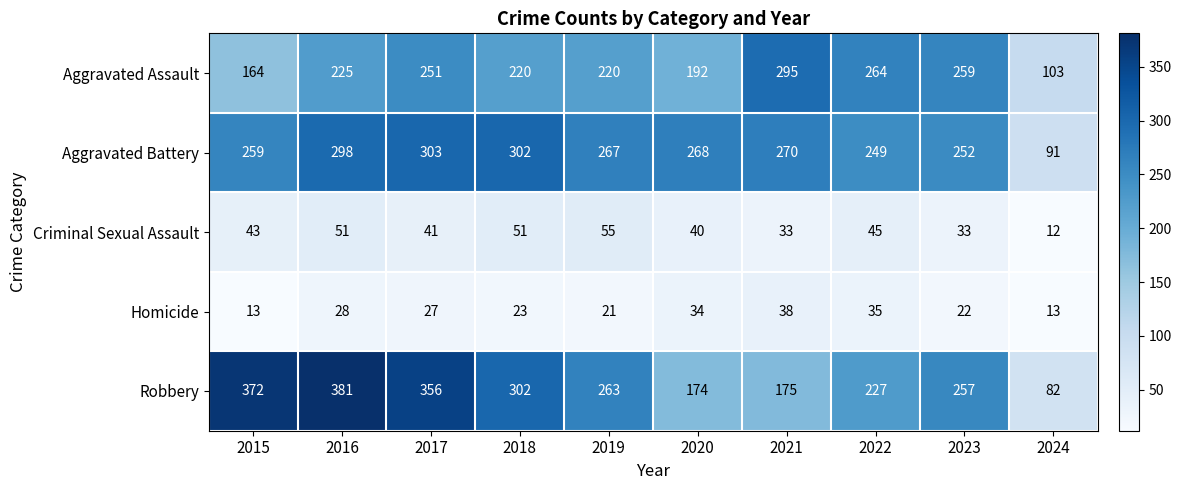

What is the sum of the Aggravated Assault values at 2016 and 2021?

520